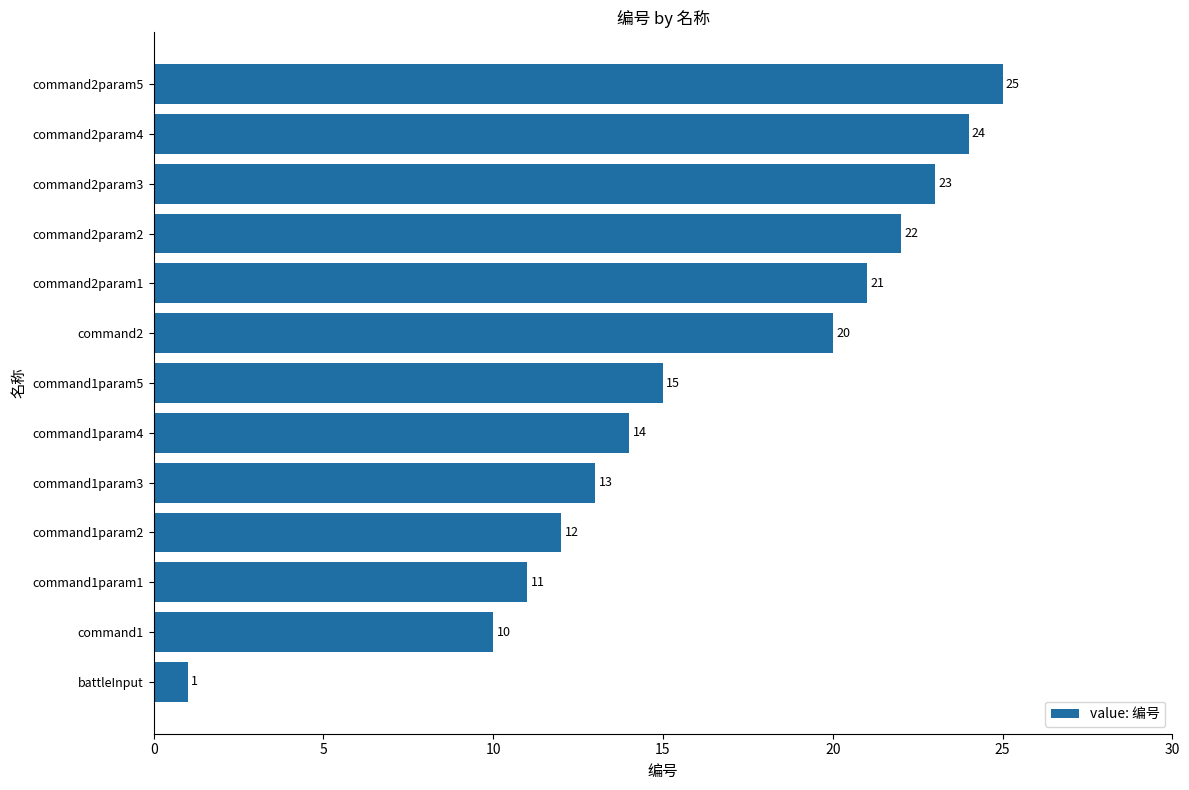

Count the number of categories in the chart.

13